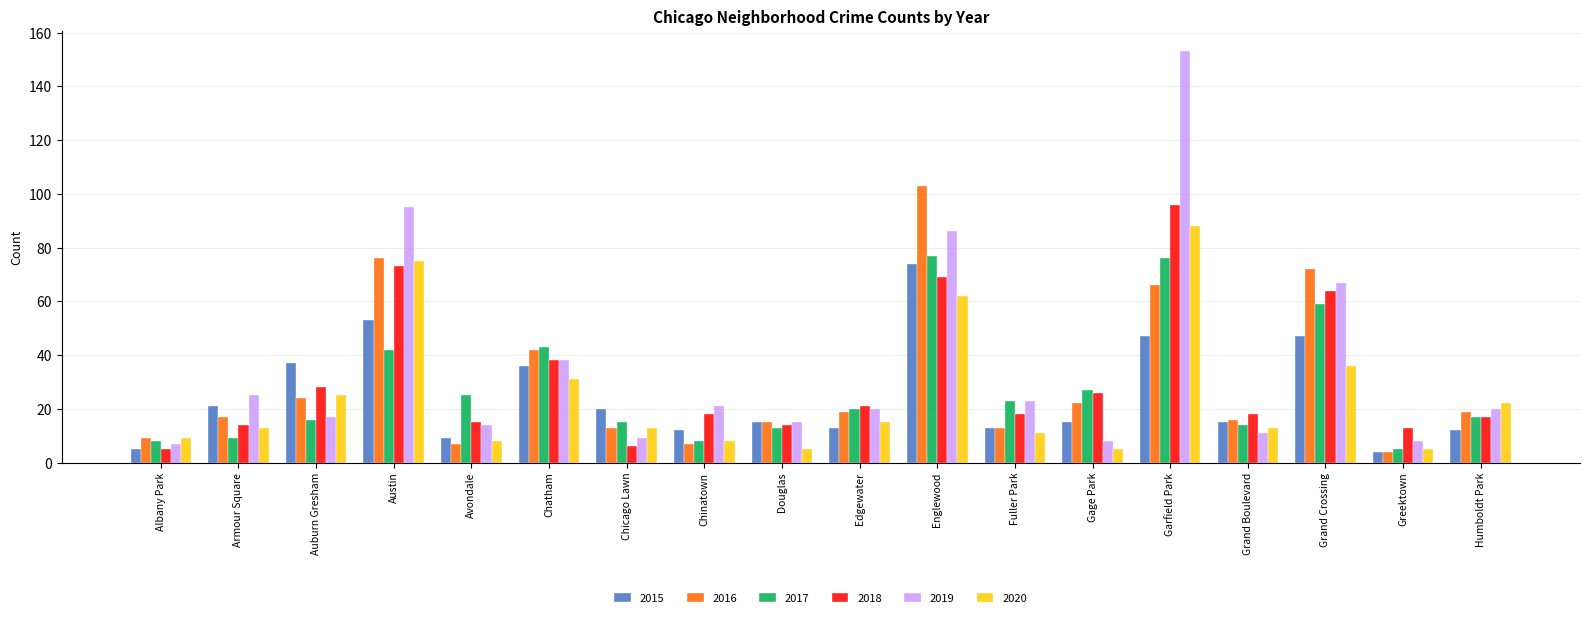

How many data points in 2016 are less than 19?

9